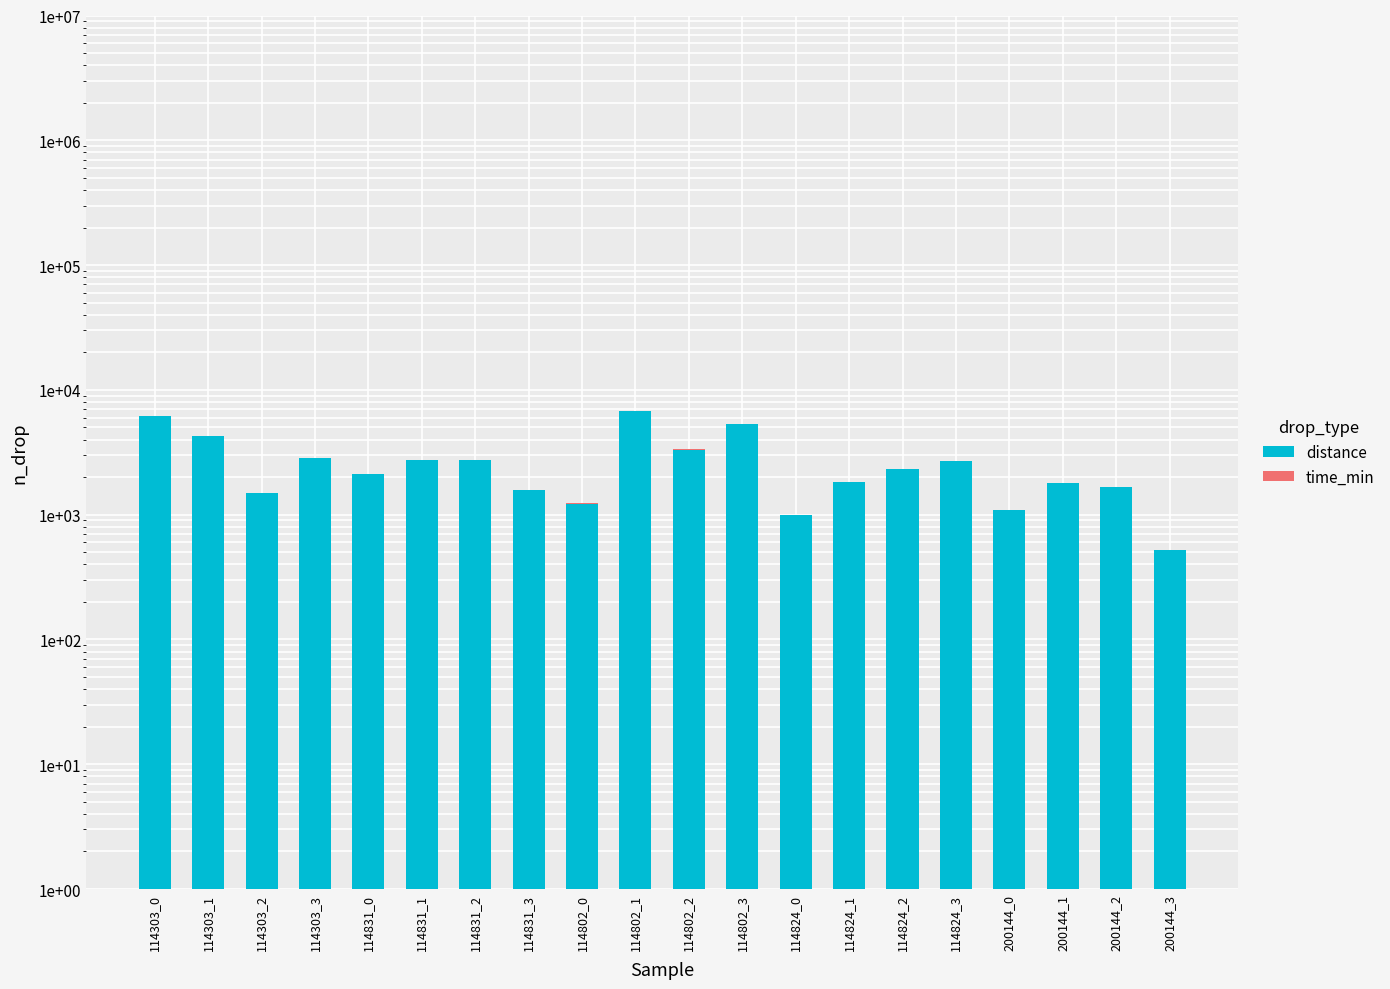

Read the time_min value at 200144_3.

2.3